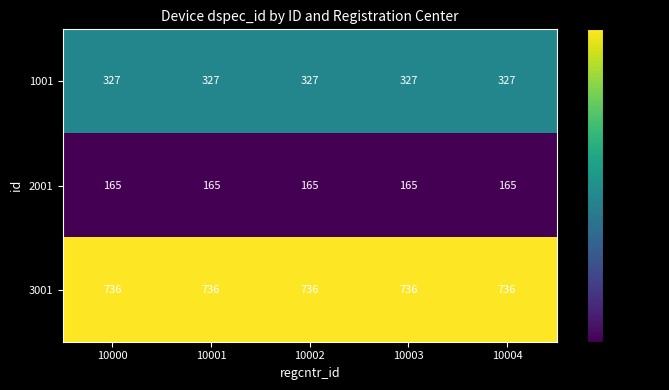

What is the smallest value displayed?

165